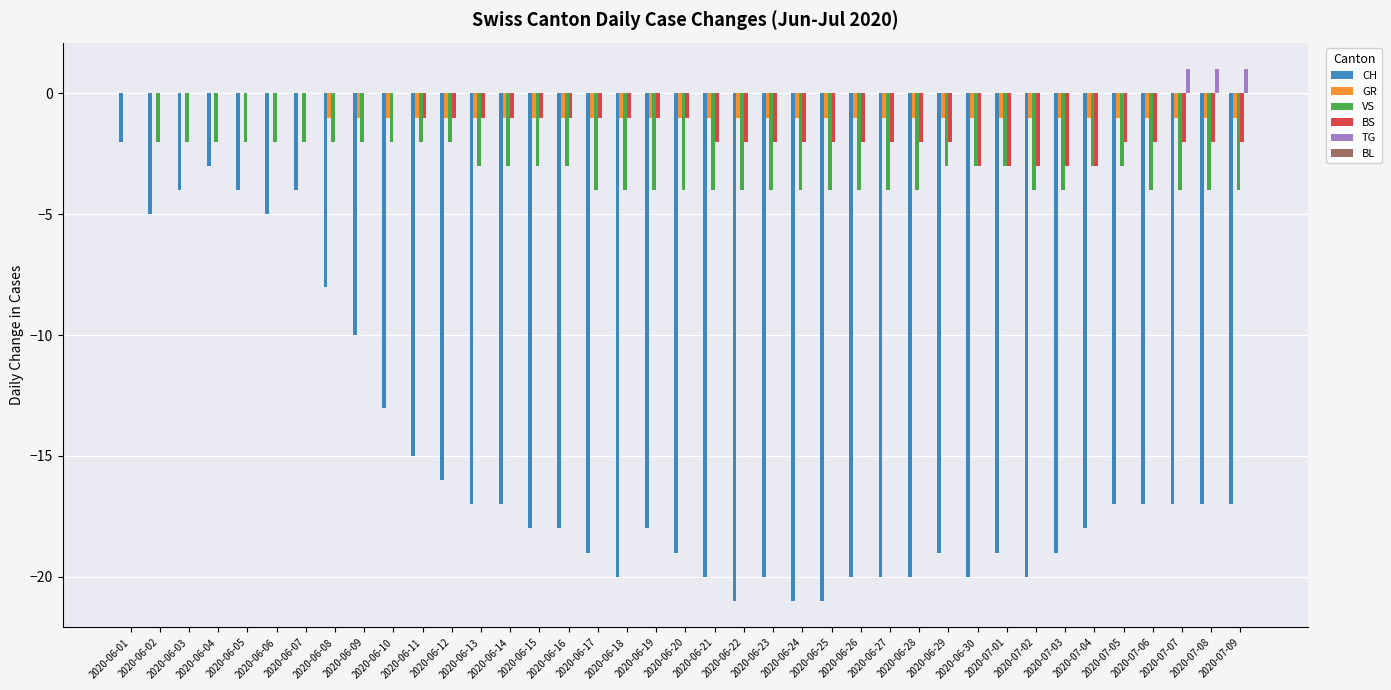

What is the sum of all BS values?

-53